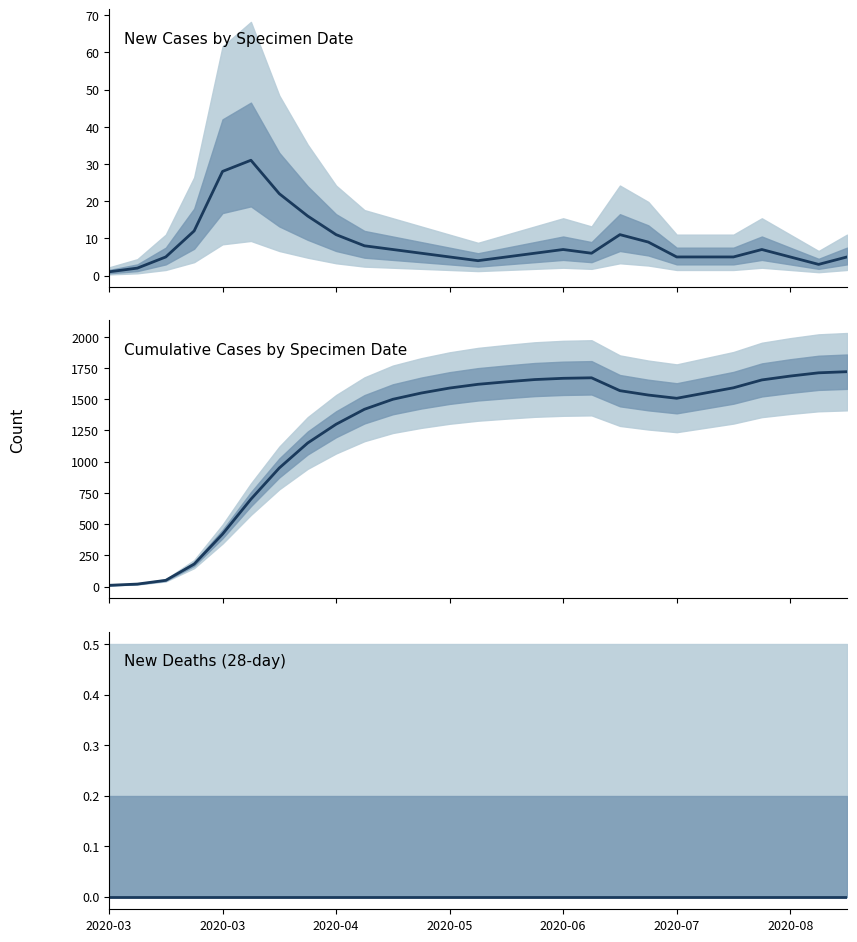

What is the highest value of the New Cases by Specimen Date series?

31